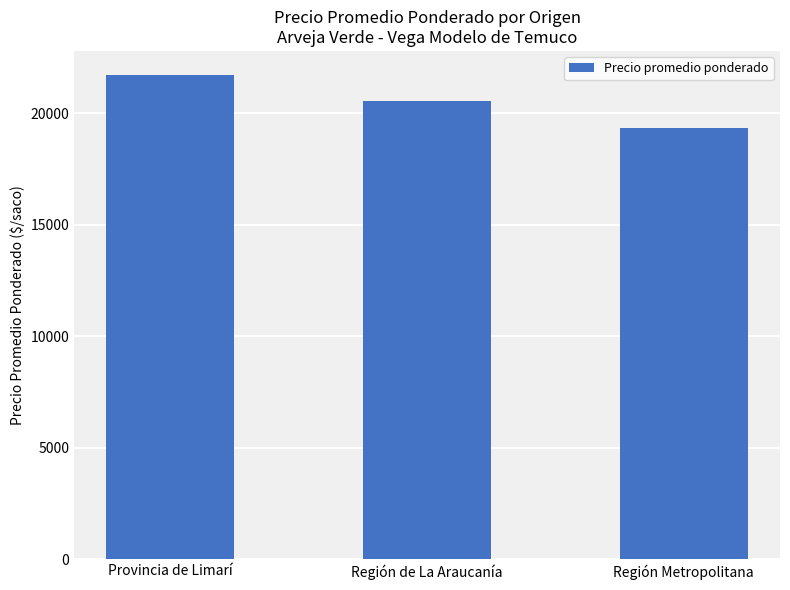

List the labels in order of value, smallest first.

Región Metropolitana, Región de La Araucanía, Provincia de Limarí